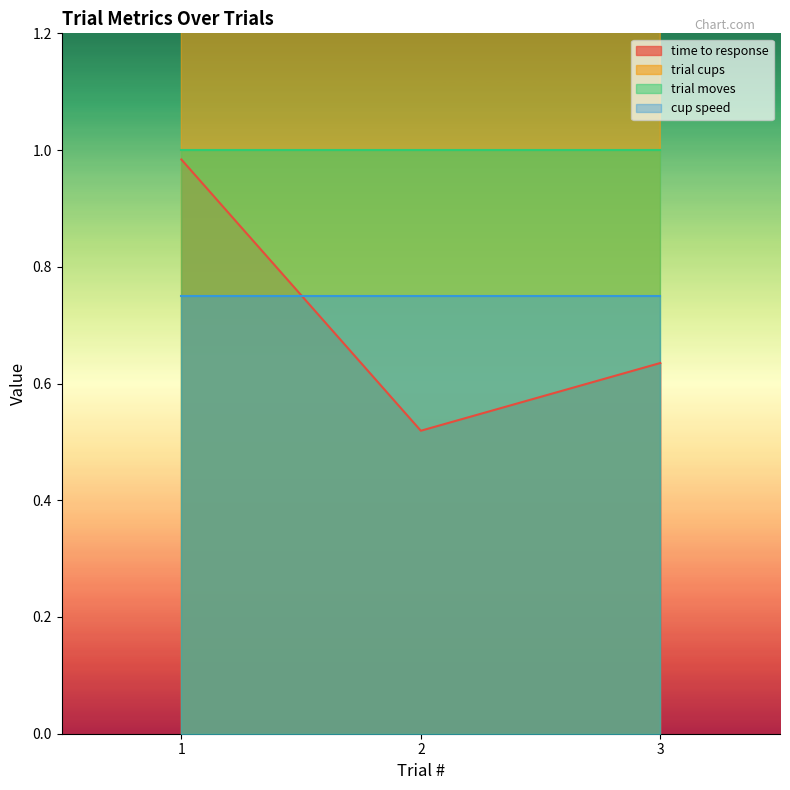

Is it true that trial cups equals 3.3 at 1?

False